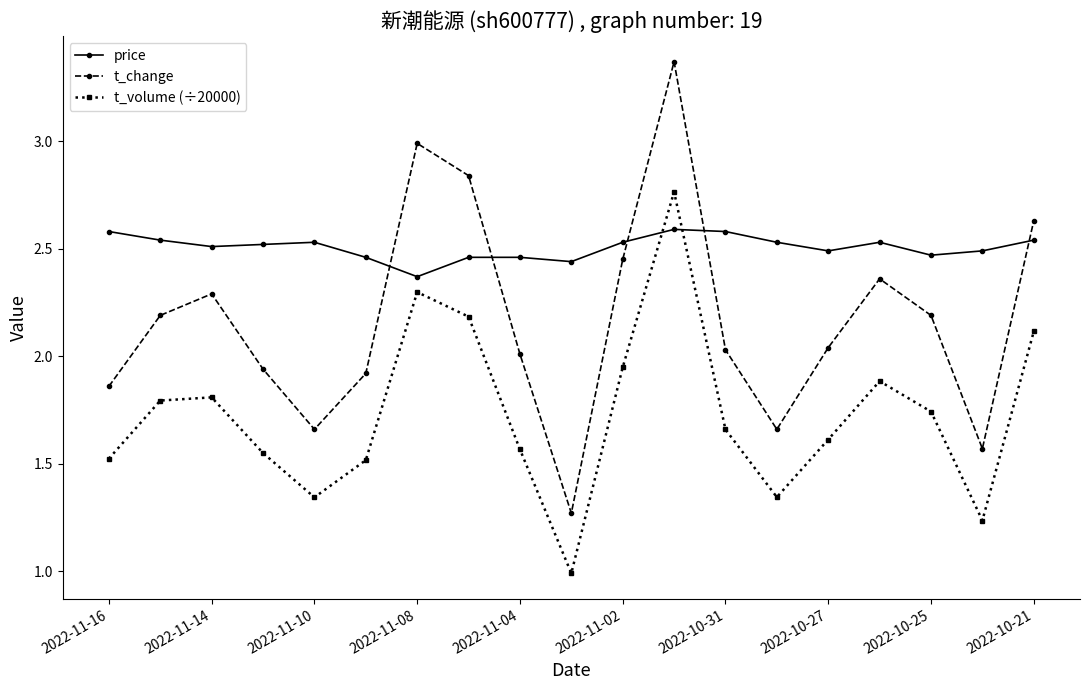

Rank the series by their average value, from lowest to highest.

t_volume (÷20000), t_change, price